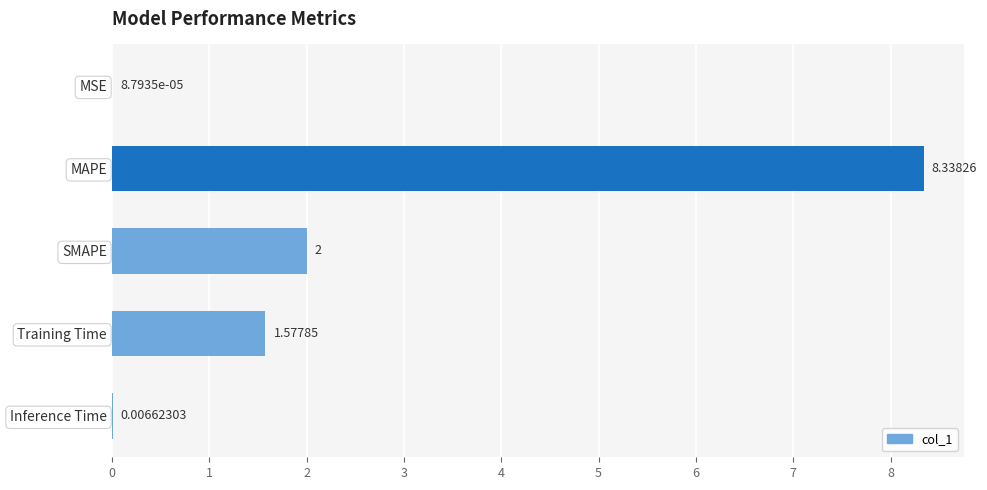

Which category has the highest value across all series?

MAPE